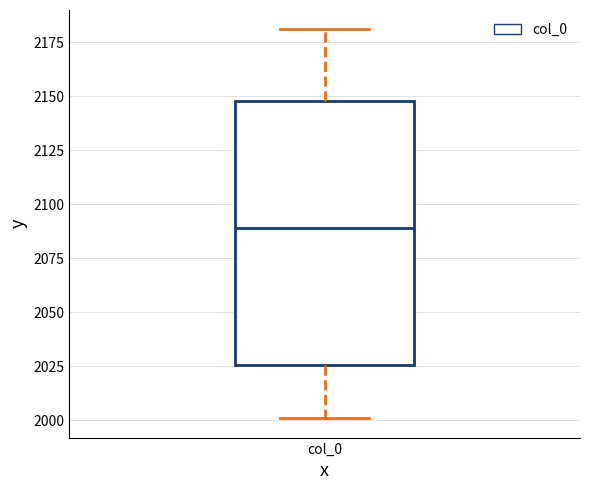

Transcribe this box plot: give where the median line is, the range the box spans, and where the two whiskers end, as read against the y-axis. The values are not printed on the chart, so give them approximately, as read against the axis.

median 2090, box 2025 to 2150, whiskers 2000 to 2180